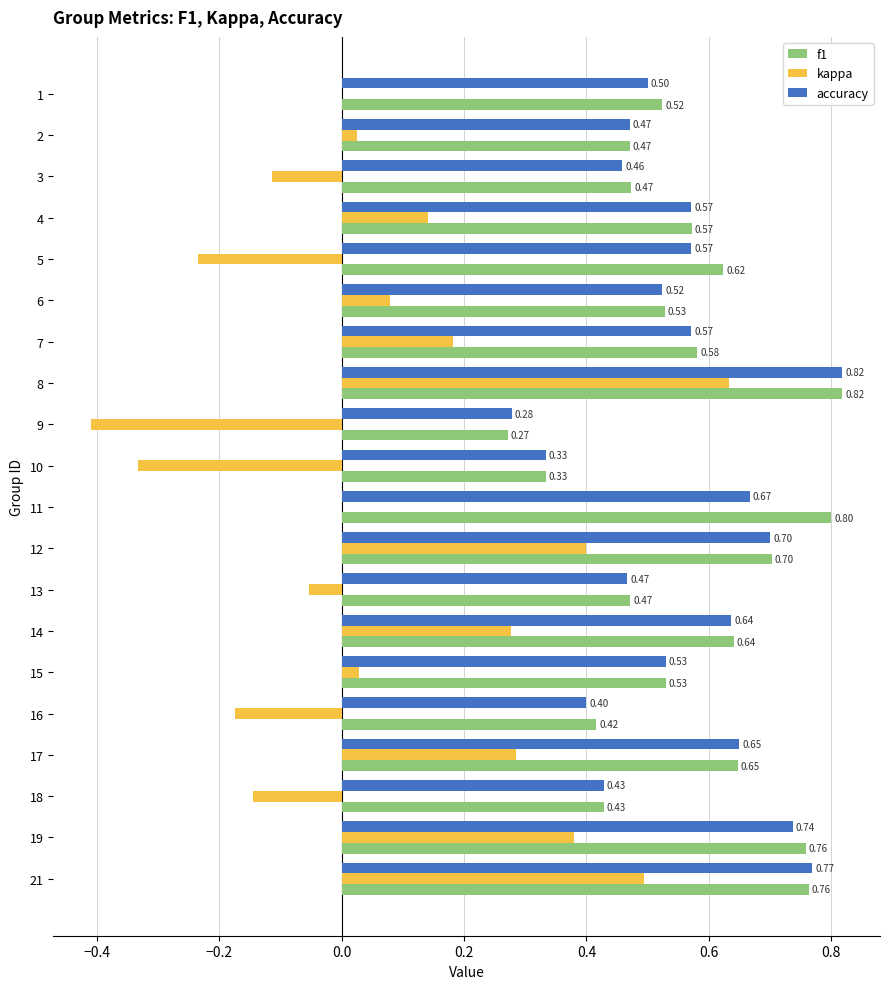

What is the sum of the kappa values at 19 and 12?

0.8